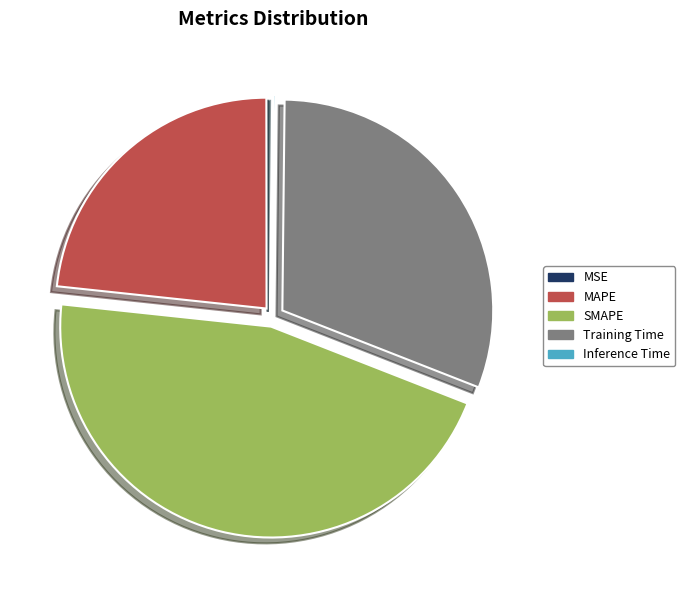

What is the ratio of the value at Training Time to the value at MAPE?

1.3